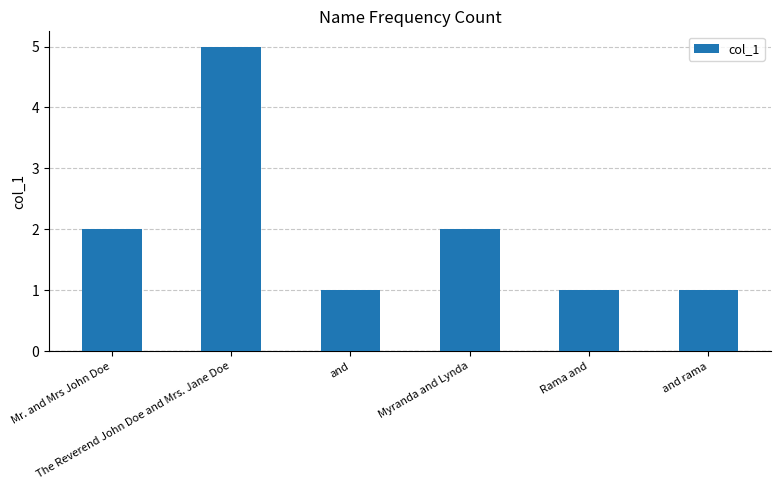

What is the value of the 3rd bar from the left?

1